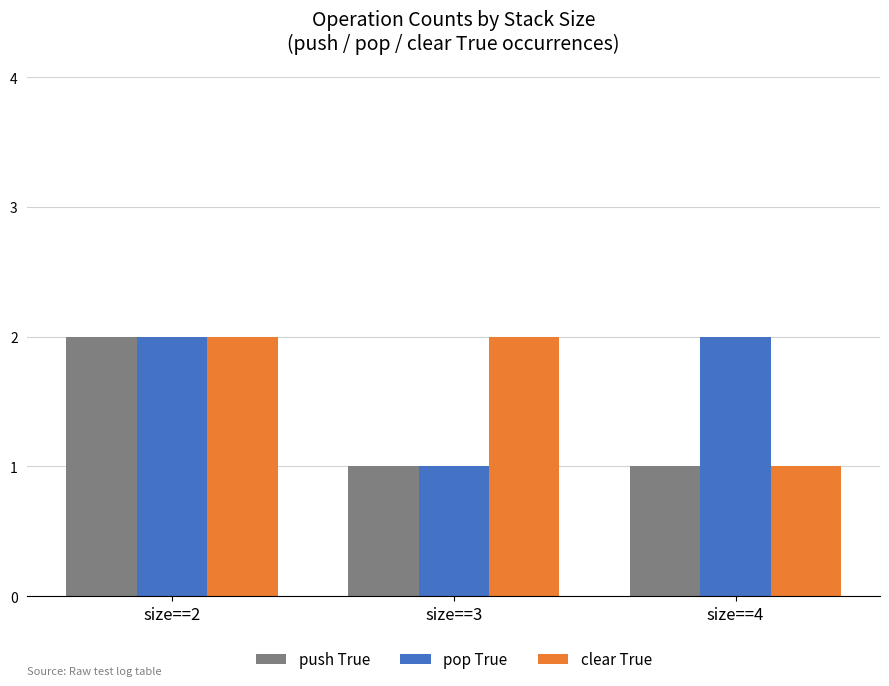

At which category is the sum across all series the highest?

size==2